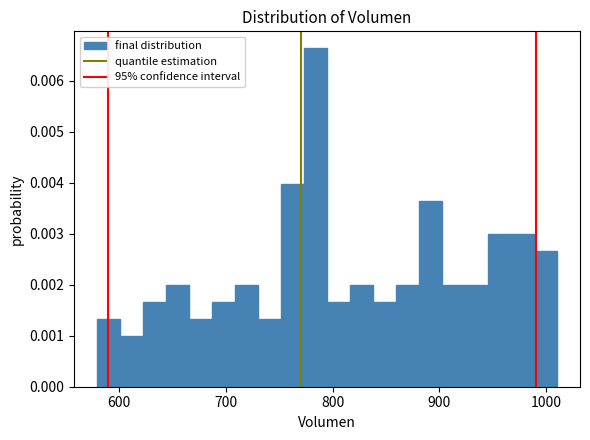

Read against the x-axis, roughly where is the centre of the tallest bar?

780